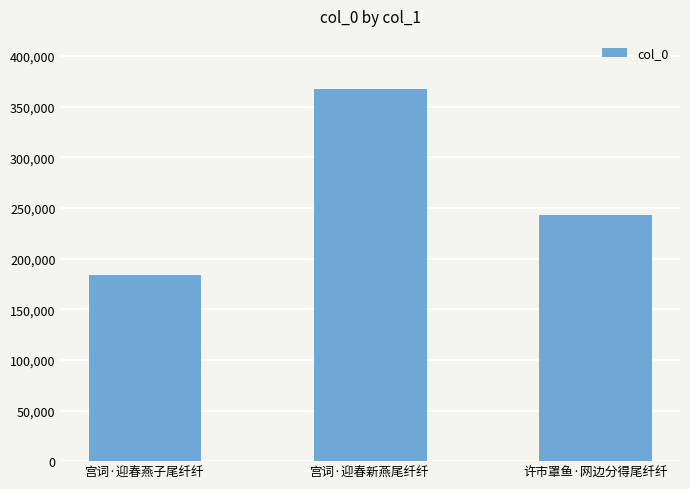

List the labels in order of value, smallest first.

宫词·迎春燕子尾纤纤, 许市罩鱼·网边分得尾纤纤, 宫词·迎春新燕尾纤纤